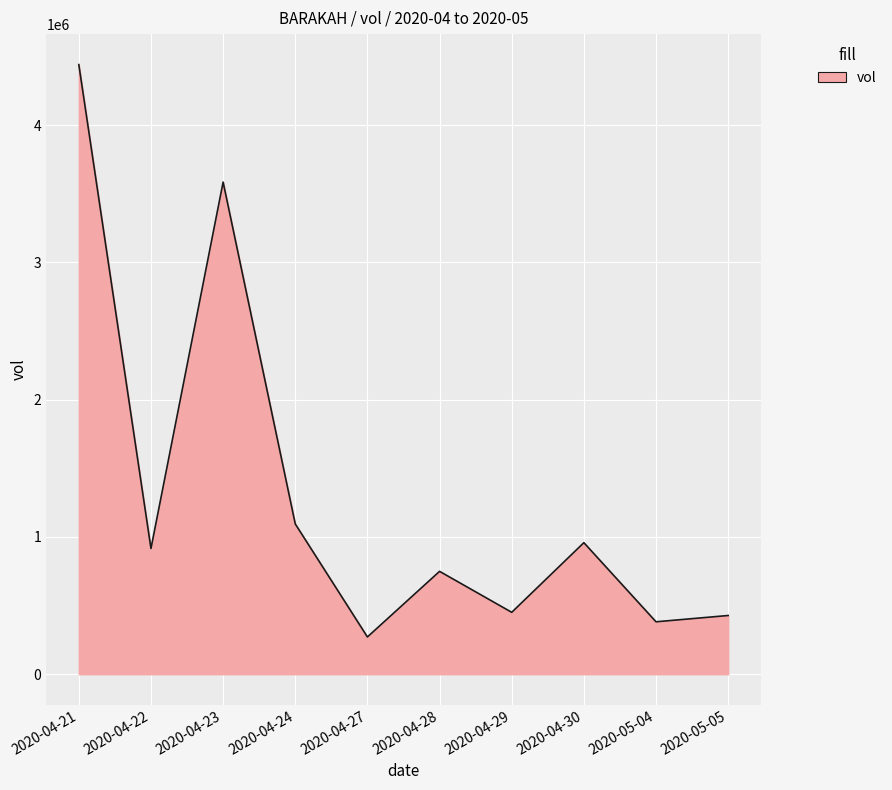

What is the greatest value displayed?

4441000